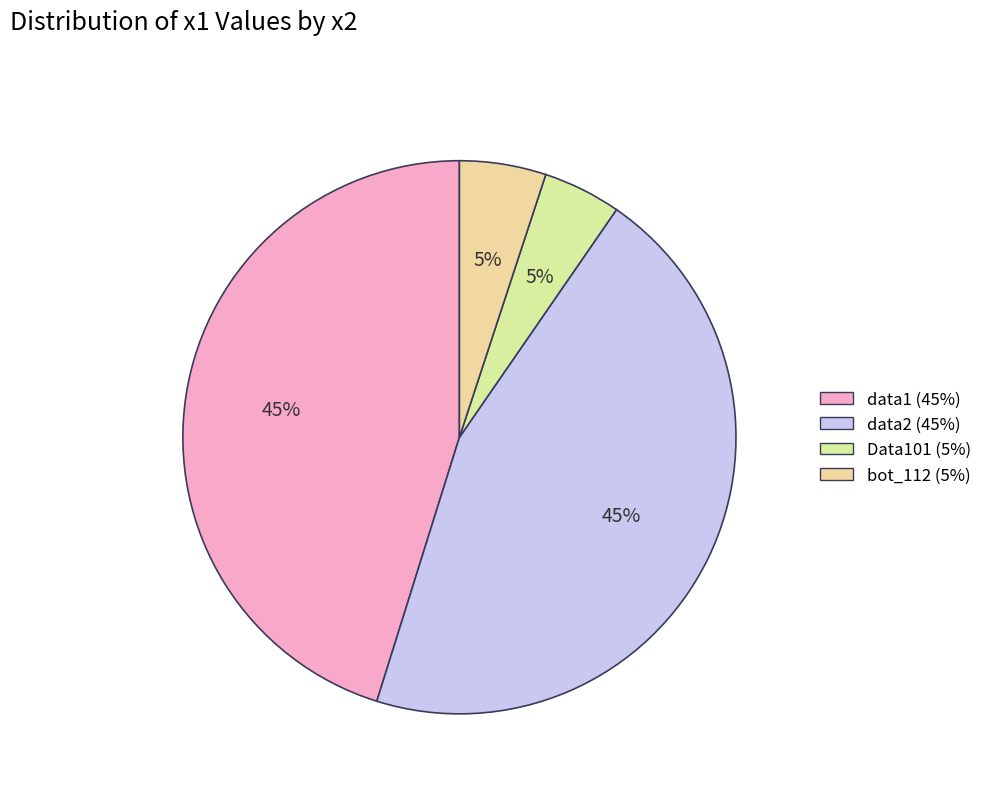

Which slice is the smallest?

Data101